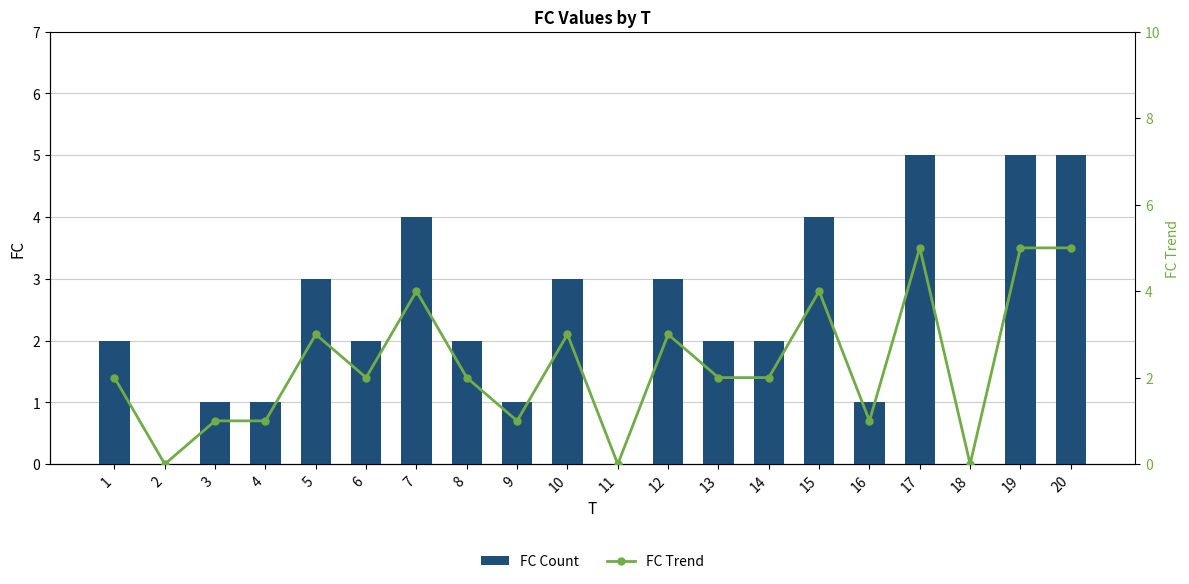

Which series has the widest spread of values?

FC Count